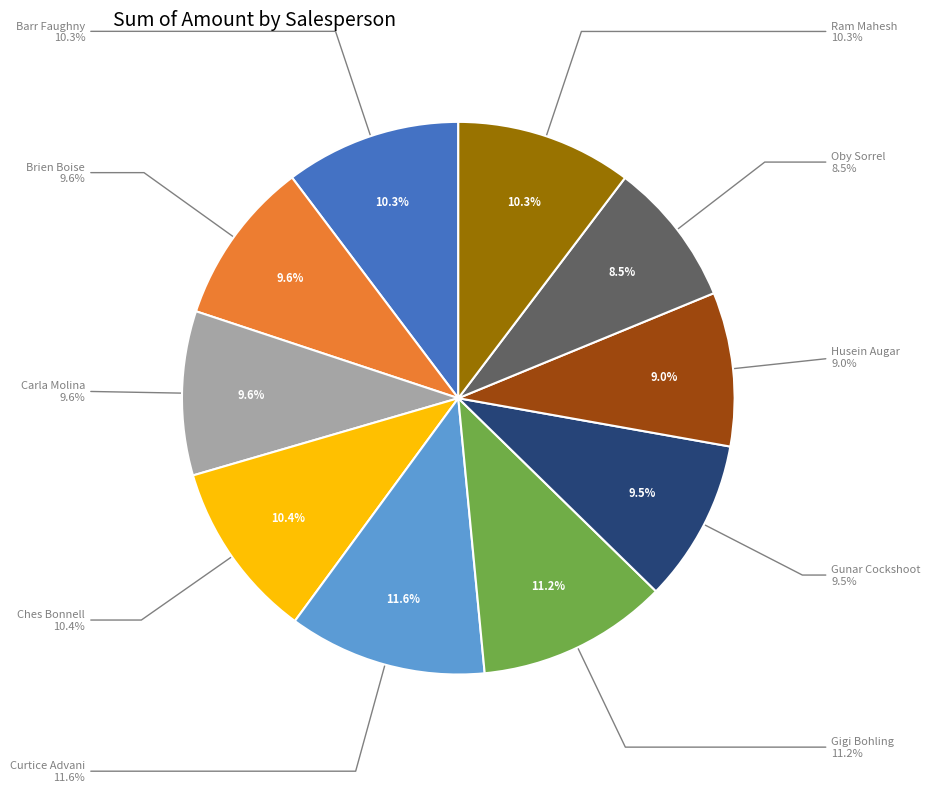

Is Gigi Bohling the majority of the pie?

No